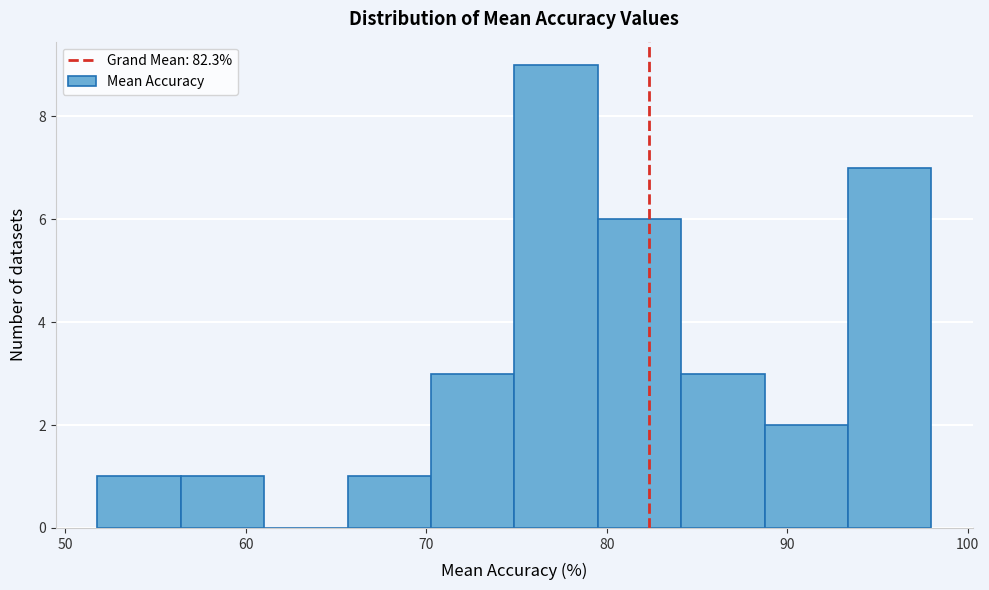

Reading left to right, transcribe this chart: for each bar, give the range it covers on the x-axis and its height. Neither the bar edges nor the heights are printed on the chart, so give them approximately, as read against the axes.

52 to 56: 1
56 to 61: 1
61 to 66: 0
66 to 70: 1
70 to 75: 3
75 to 80: 9
80 to 84: 6
84 to 89: 3
89 to 93: 2
93 to 98: 7